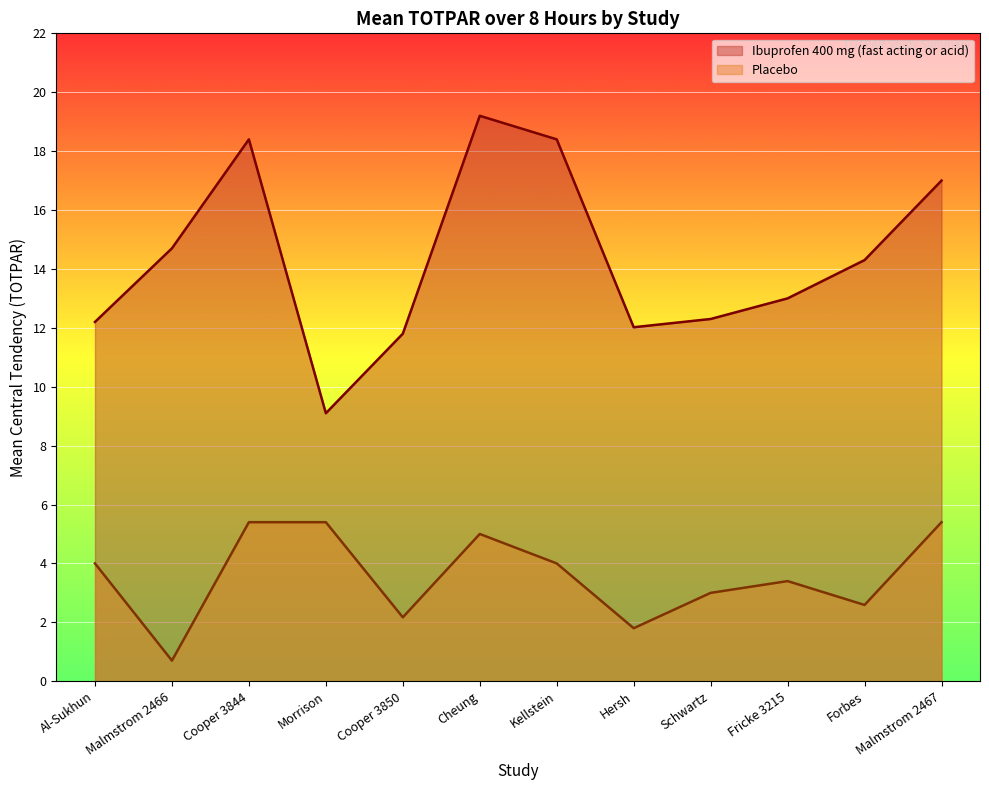

Does the chart display data point markers on the line(s)?

No